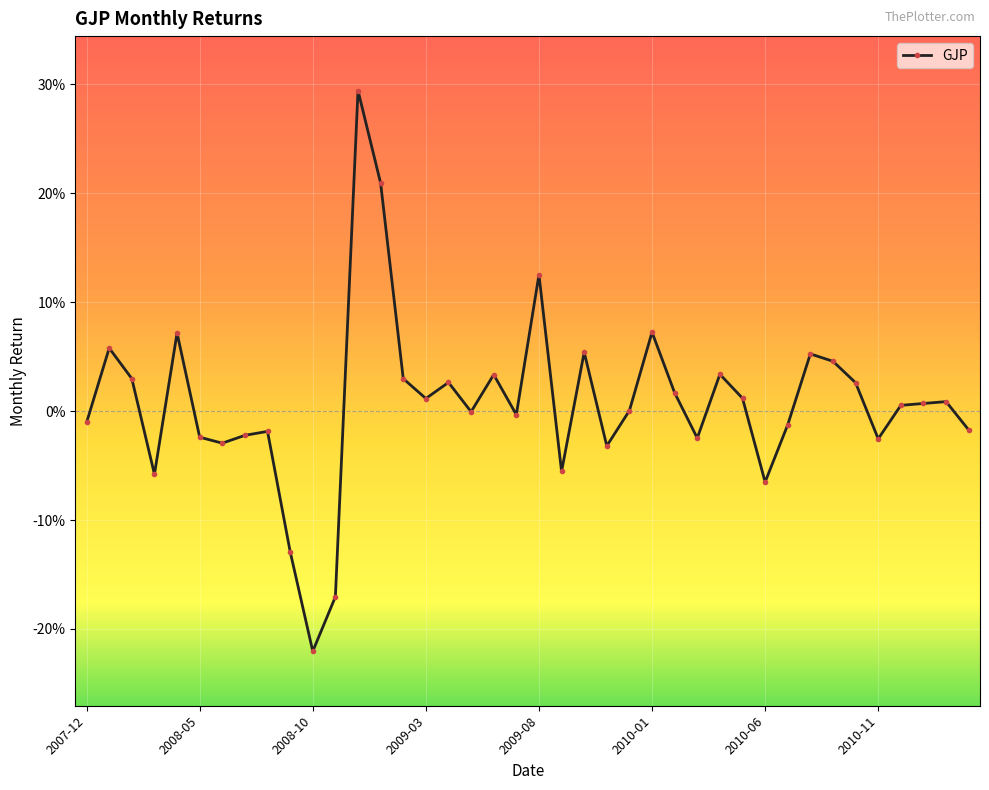

Does the chart have visible grid lines?

Yes